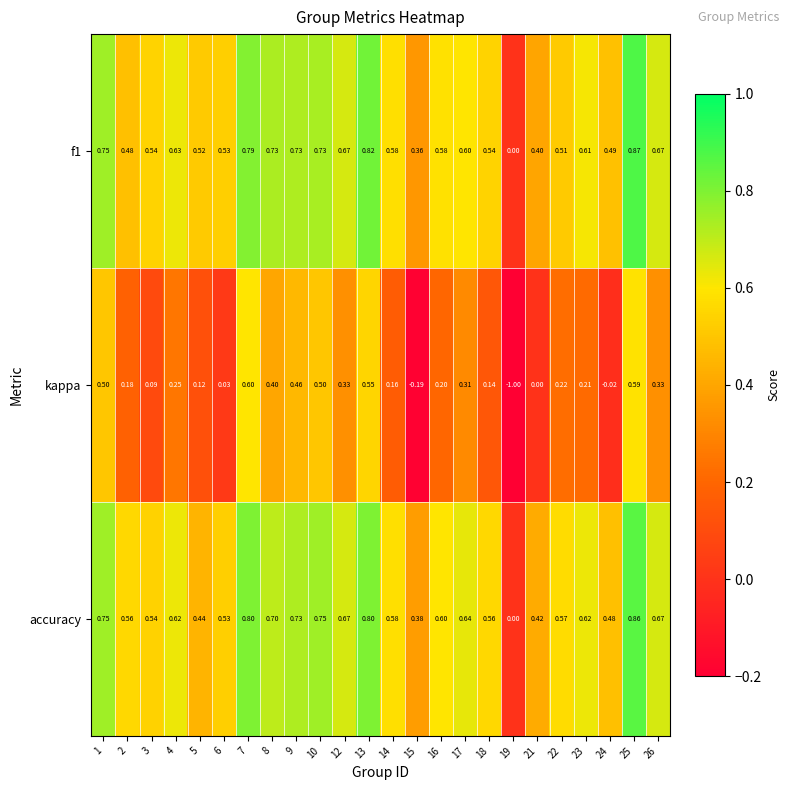

How many values in the f1 series exceed 0?

23